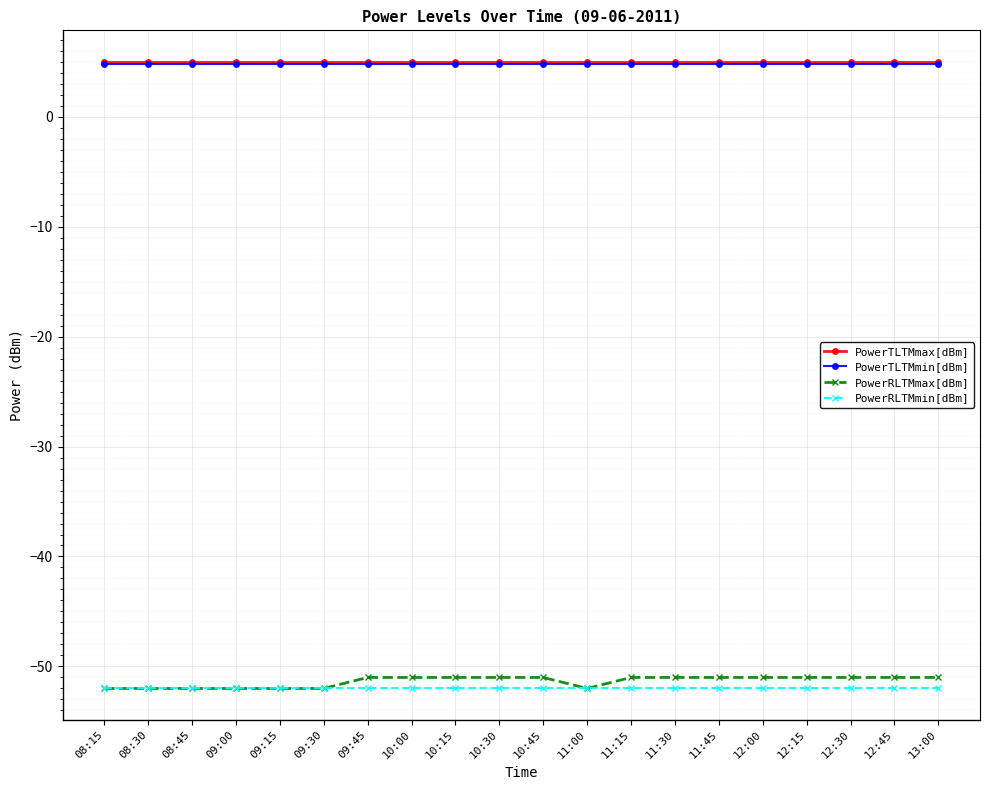

What is the greatest value displayed?

5.0